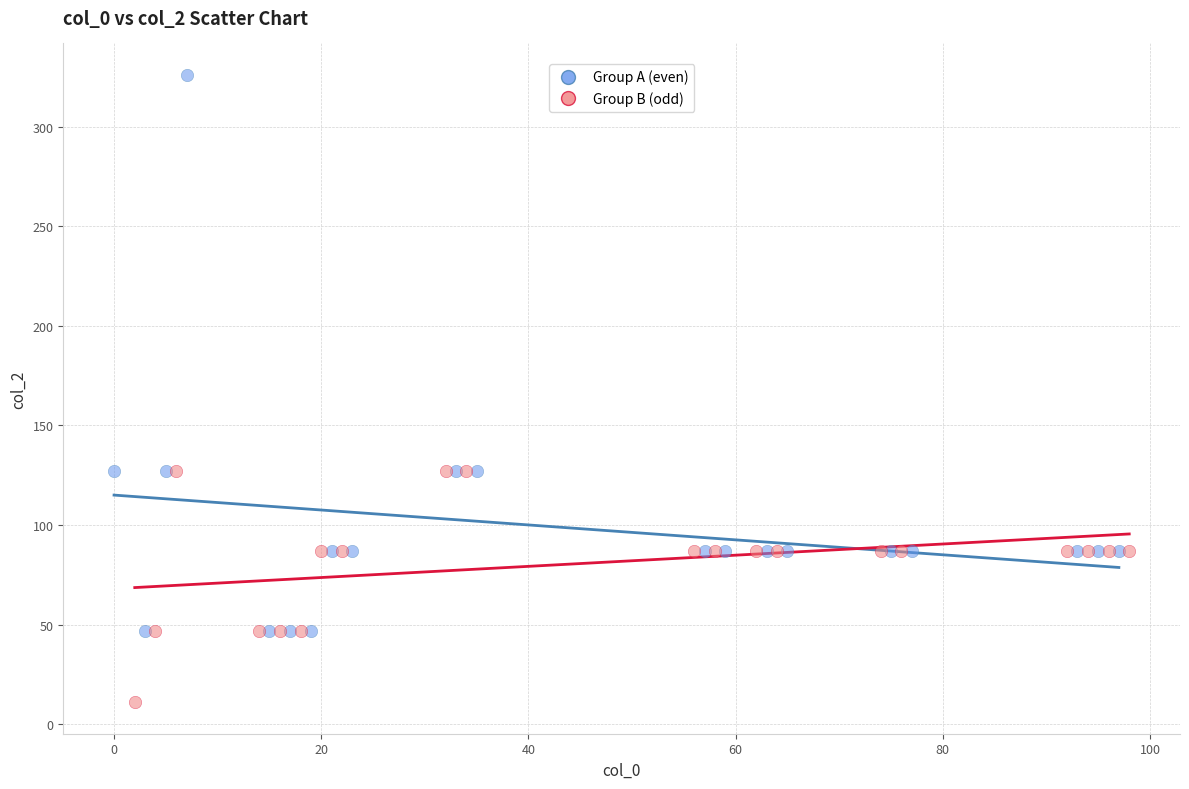

Which series reaches the minimum Y coordinate?

Group B (odd)